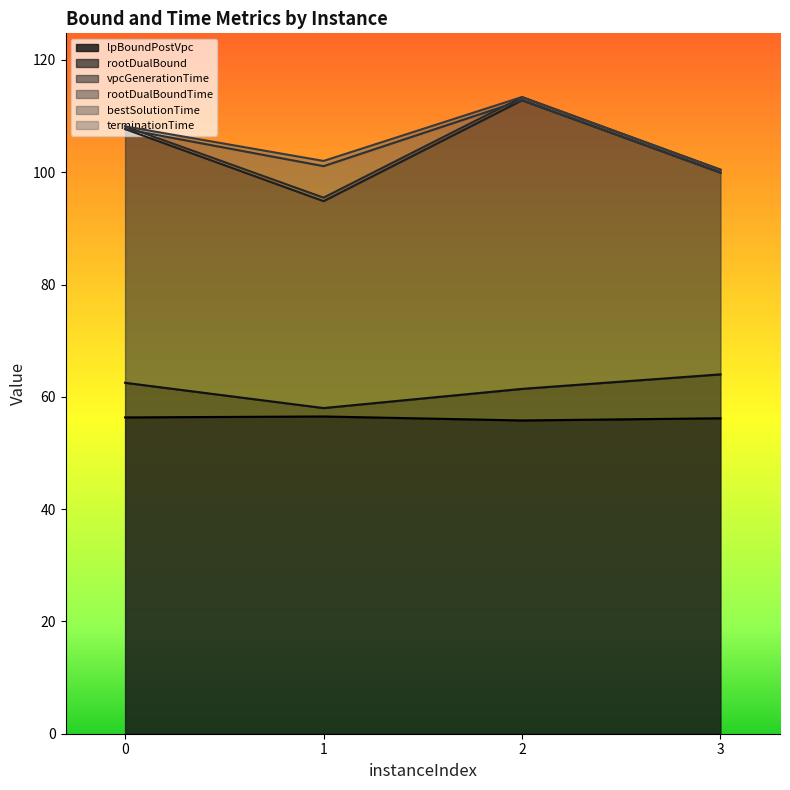

At how many categories does at least one series exceed 108?

2